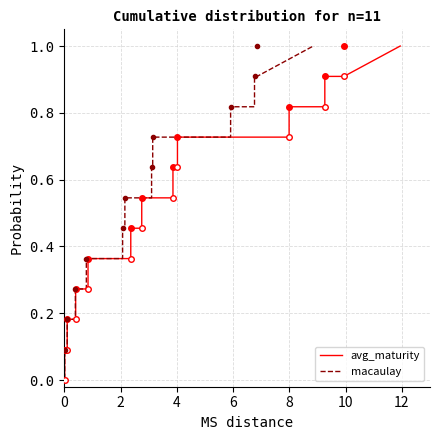

True or false: avg_maturity has more than 1 interior local peaks.

False